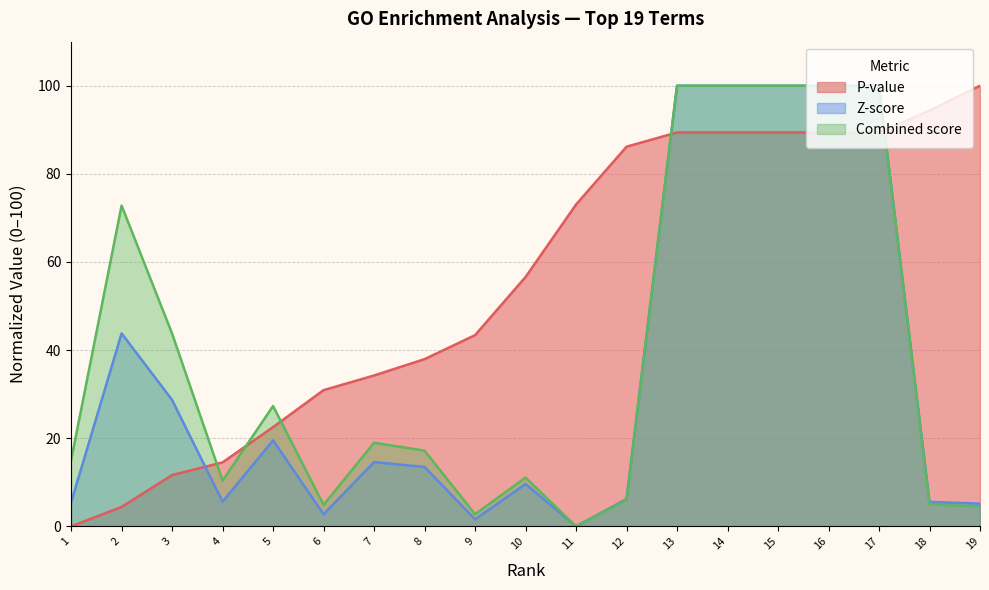

Rank the categories by Combined score value from highest to lowest.

13, 14, 15, 16, 17, 2, 3, 5, 7, 8, 1, 10, 4, 12, 18, 6, 19, 9, 11